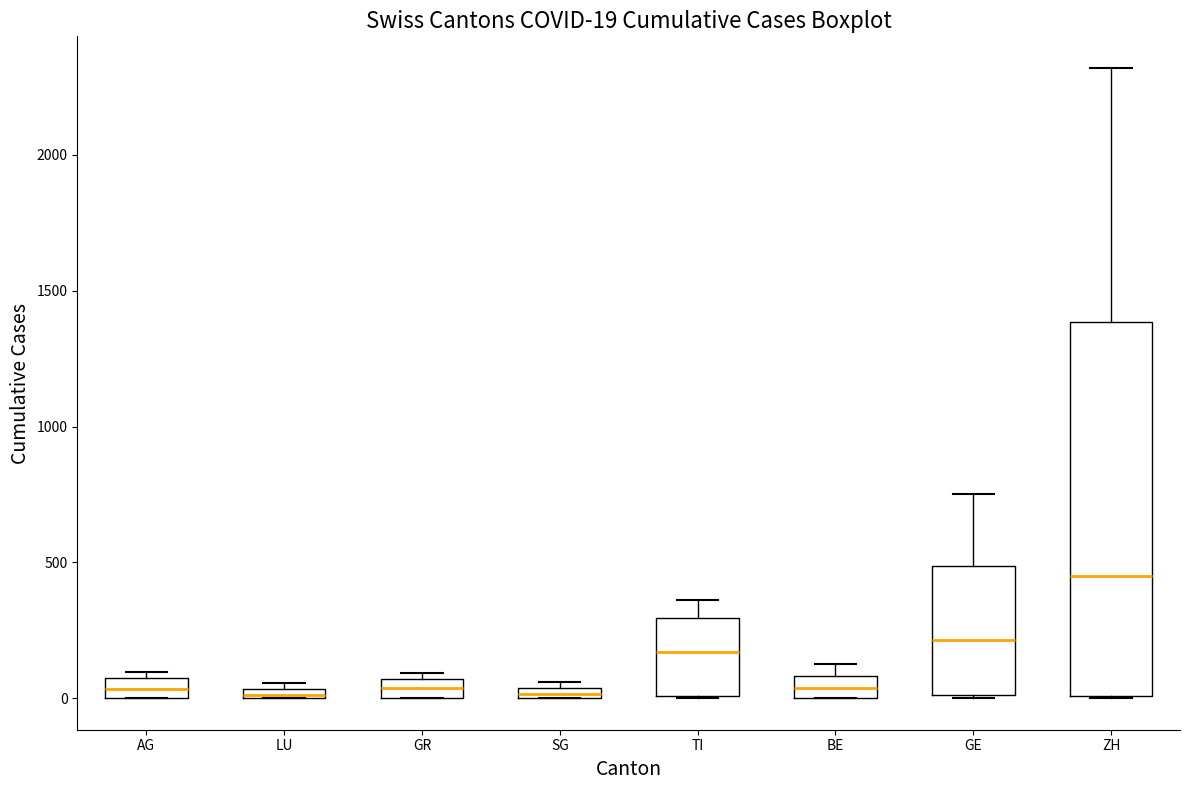

Which box's median line is the highest?

ZH